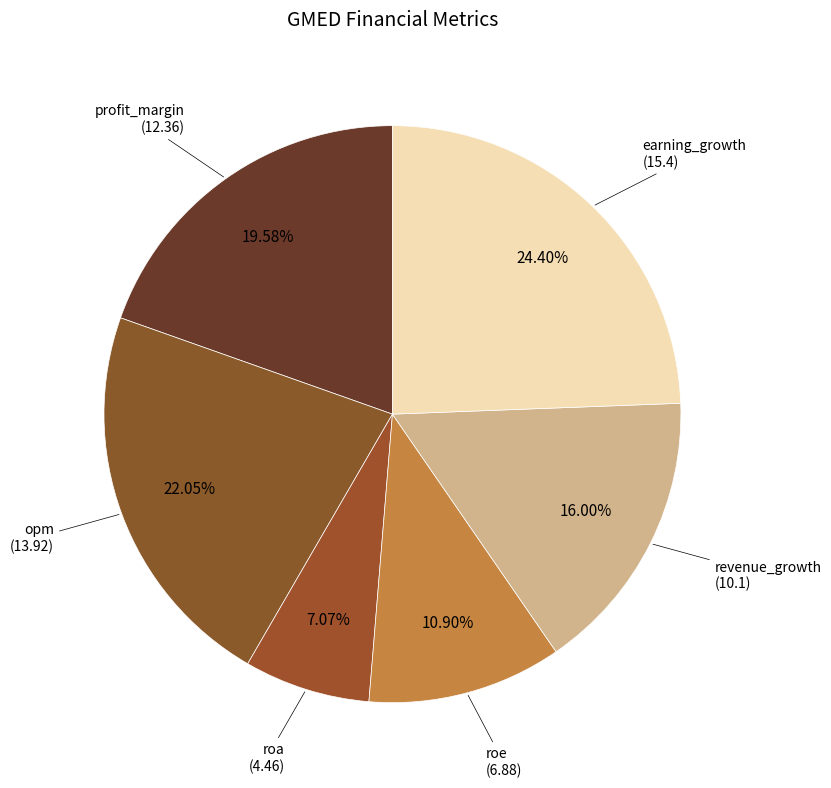

How many slices are in this pie chart?

6